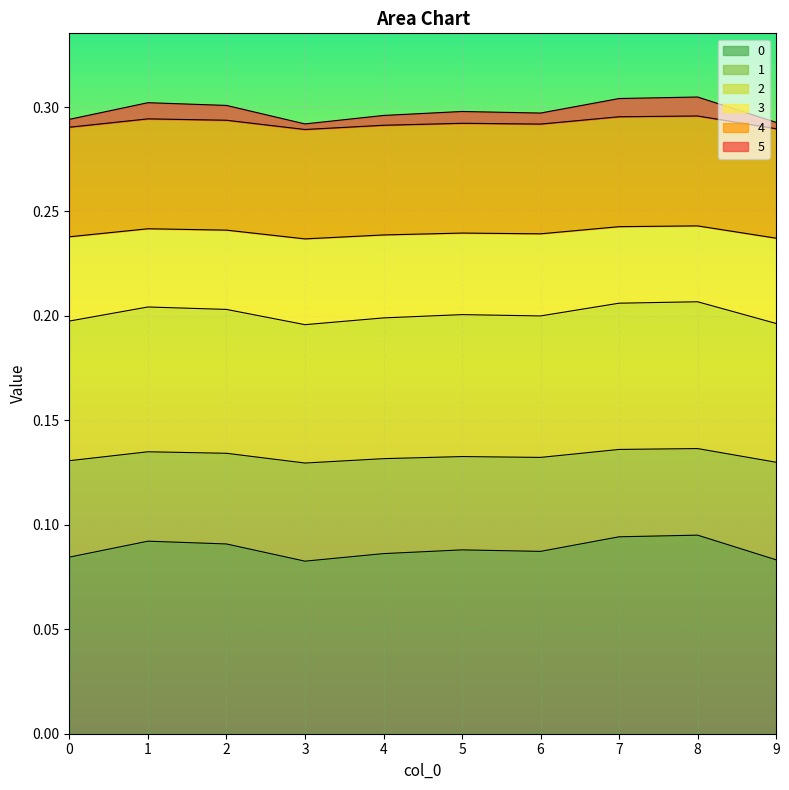

What is the minimum value shown in the chart?

0.1